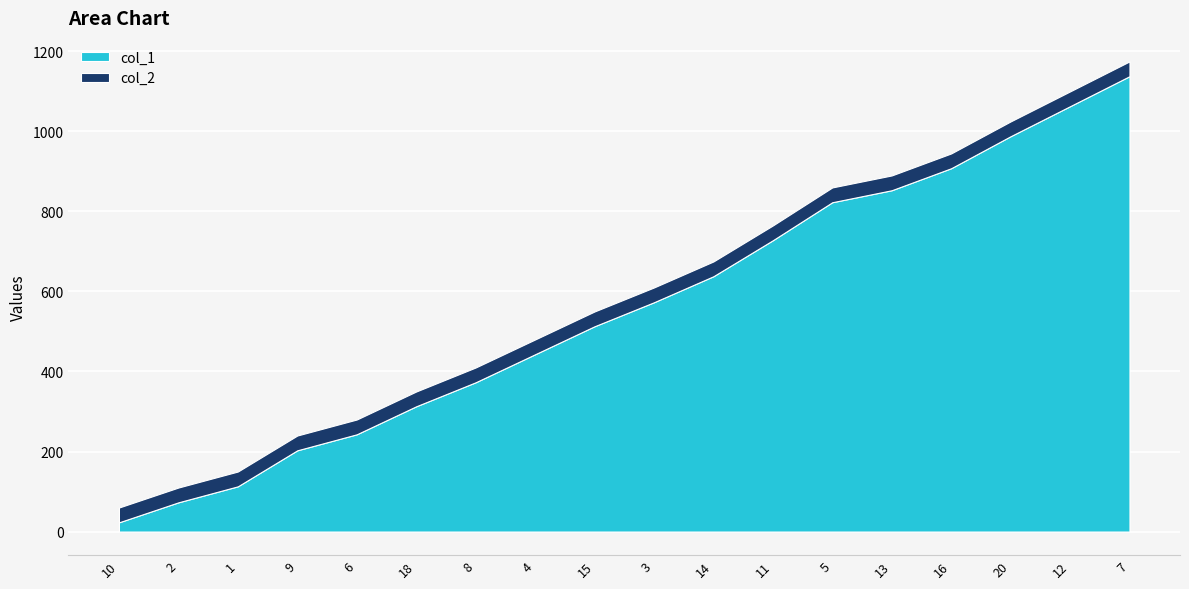

Does the chart display data point markers on the line(s)?

No